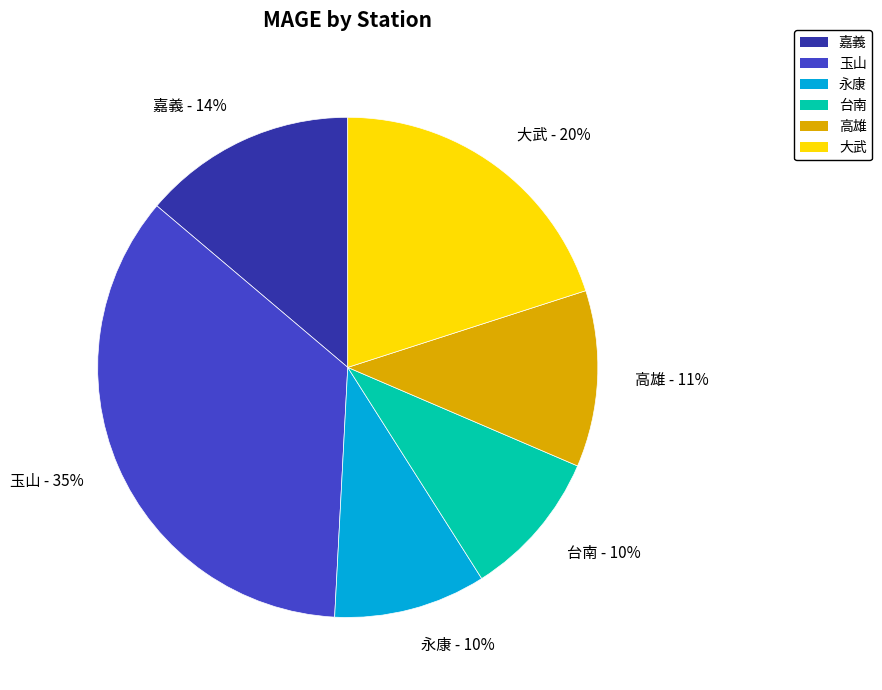

The 玉山 slice represents 25% of the pie. True or false?

False